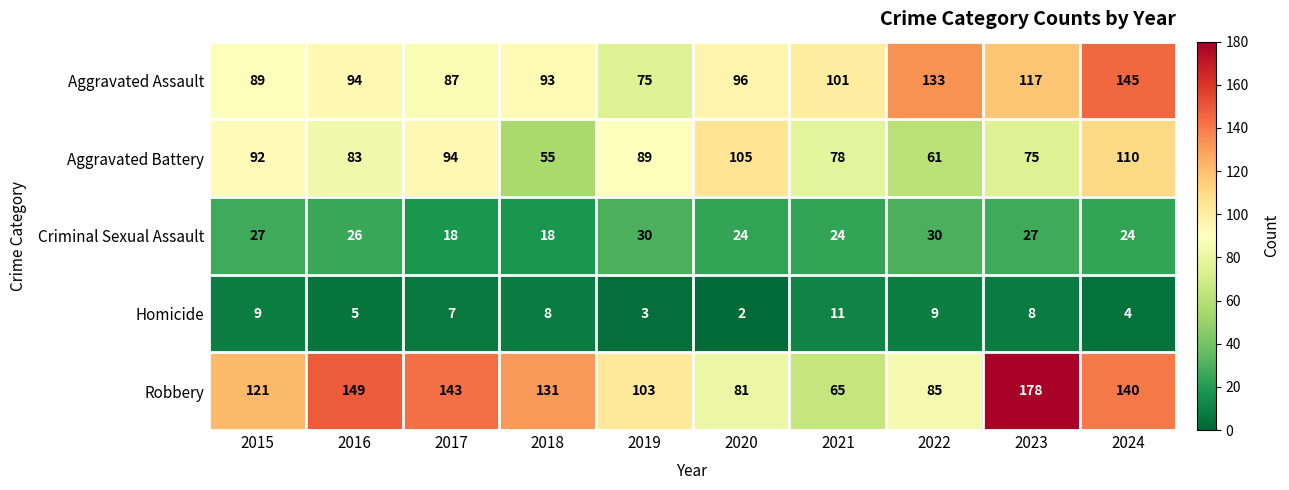

What is the difference between the highest and lowest values at 2019?

100